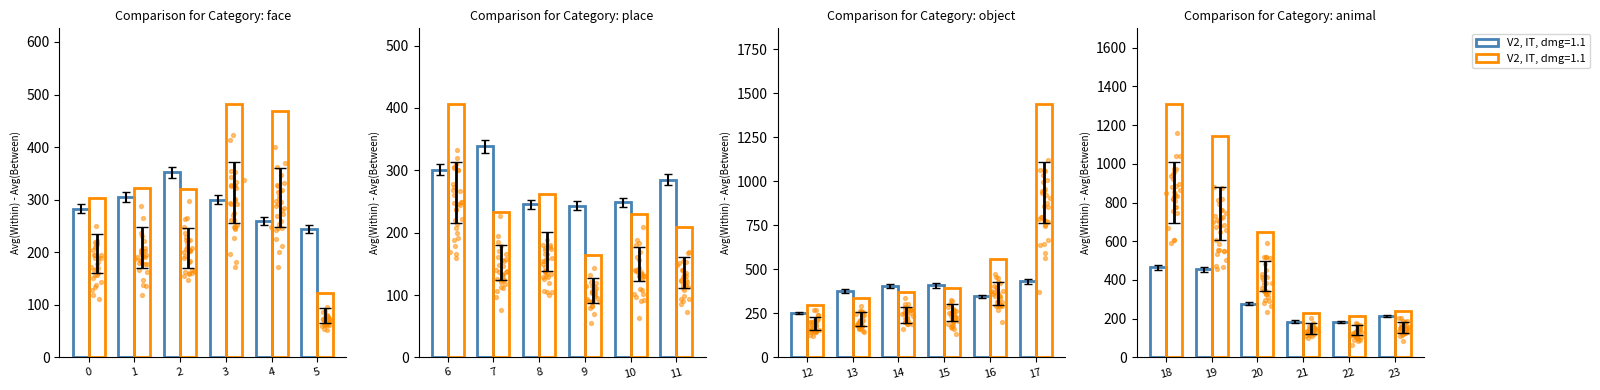

At how many categories does at least one series exceed 1308?

1